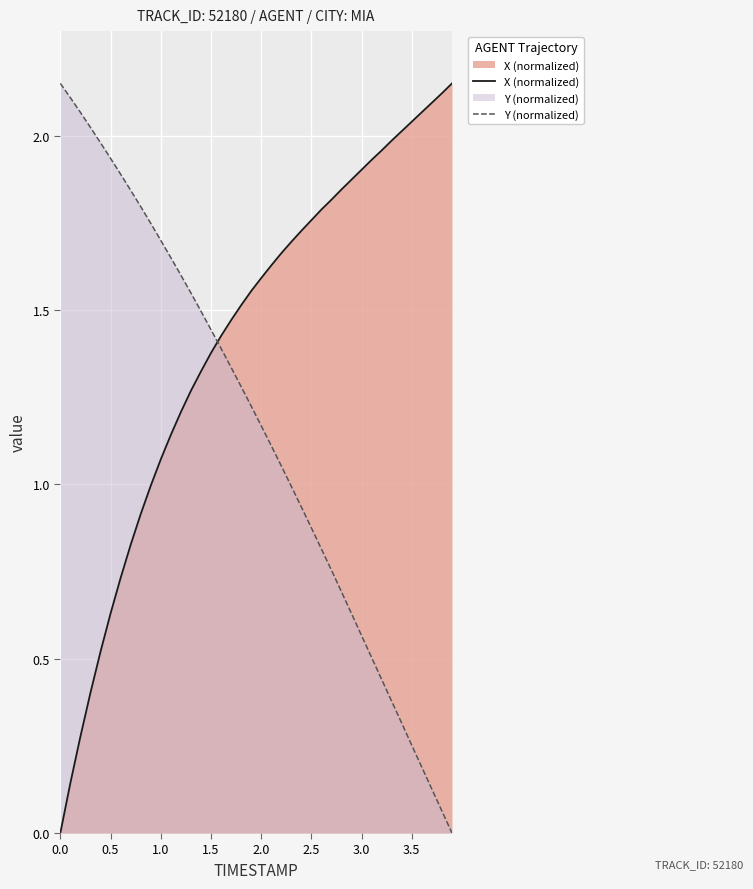

Rank the series by their average value, from highest to lowest.

X (normalized), Y (normalized)